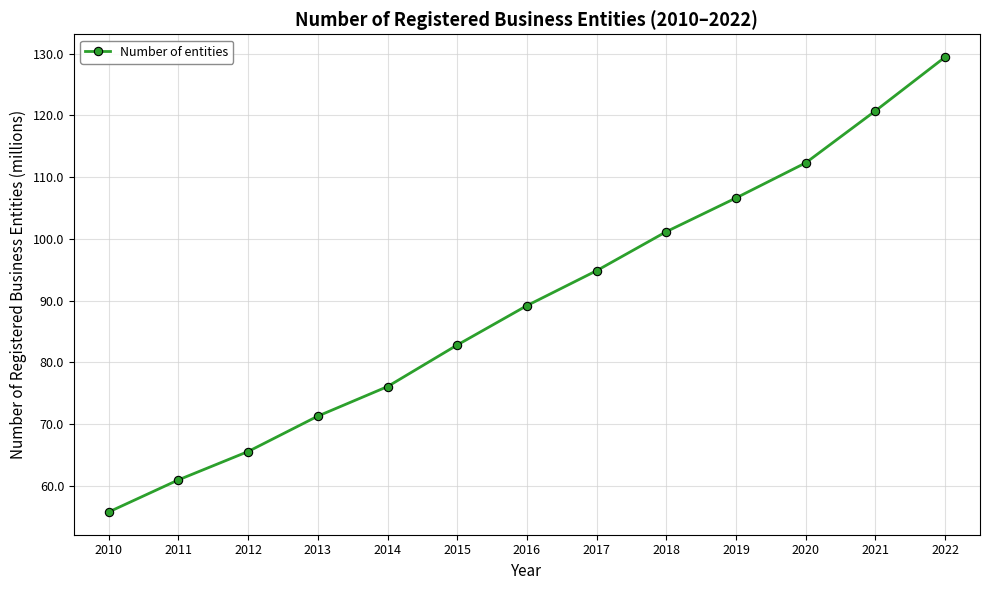

Rank the categories by value from lowest to highest.

2010, 2011, 2012, 2013, 2014, 2015, 2016, 2017, 2018, 2019, 2020, 2021, 2022